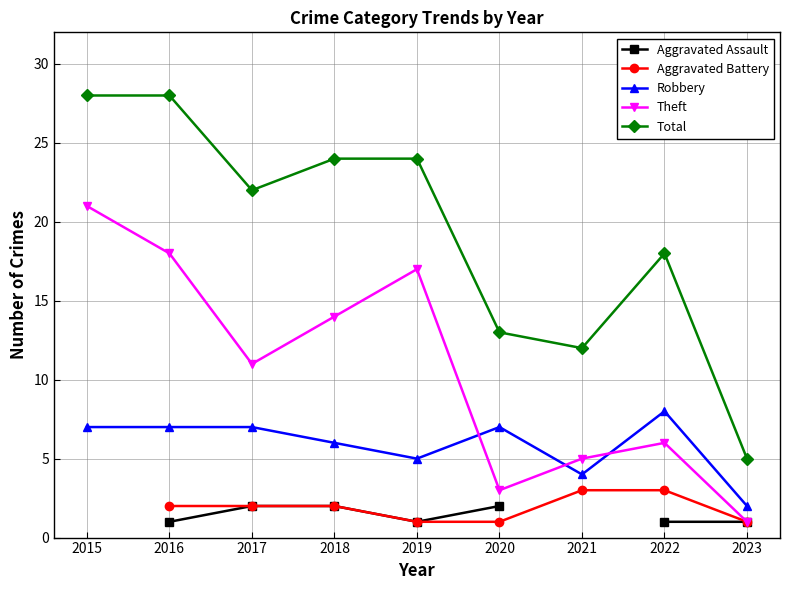

True or false: Aggravated Assault and Robbery intersect in this chart.

False